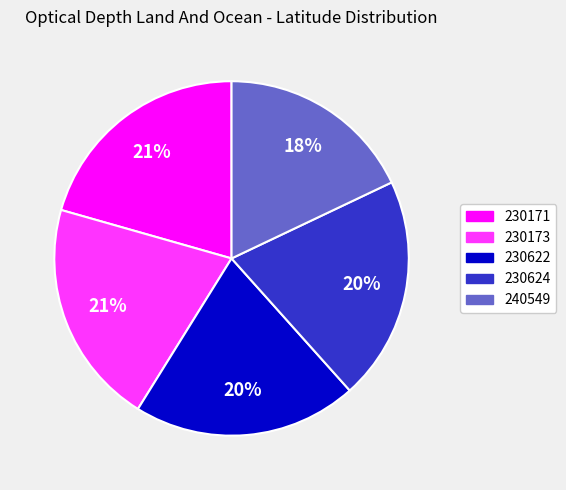

Which category has the smallest portion of the pie?

240549